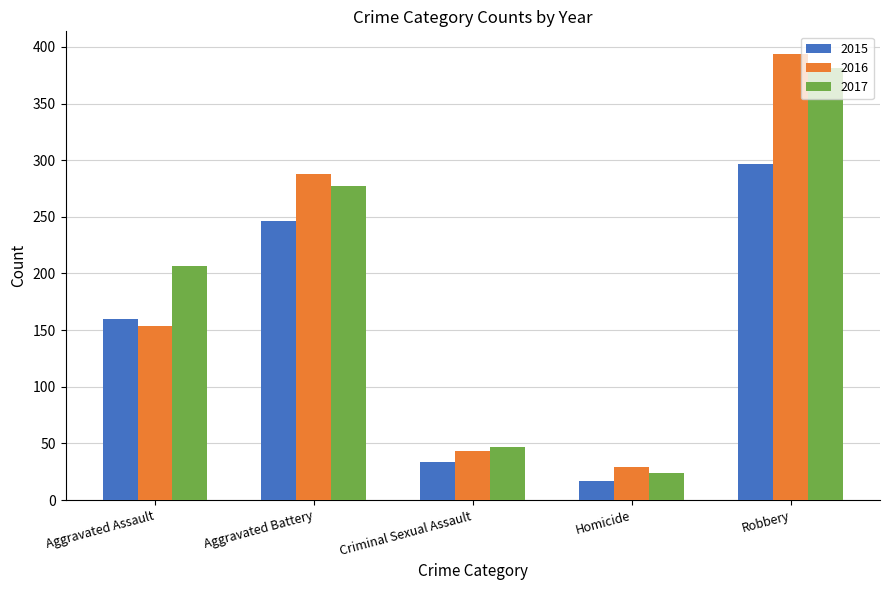

How many bars are there in each group?

3